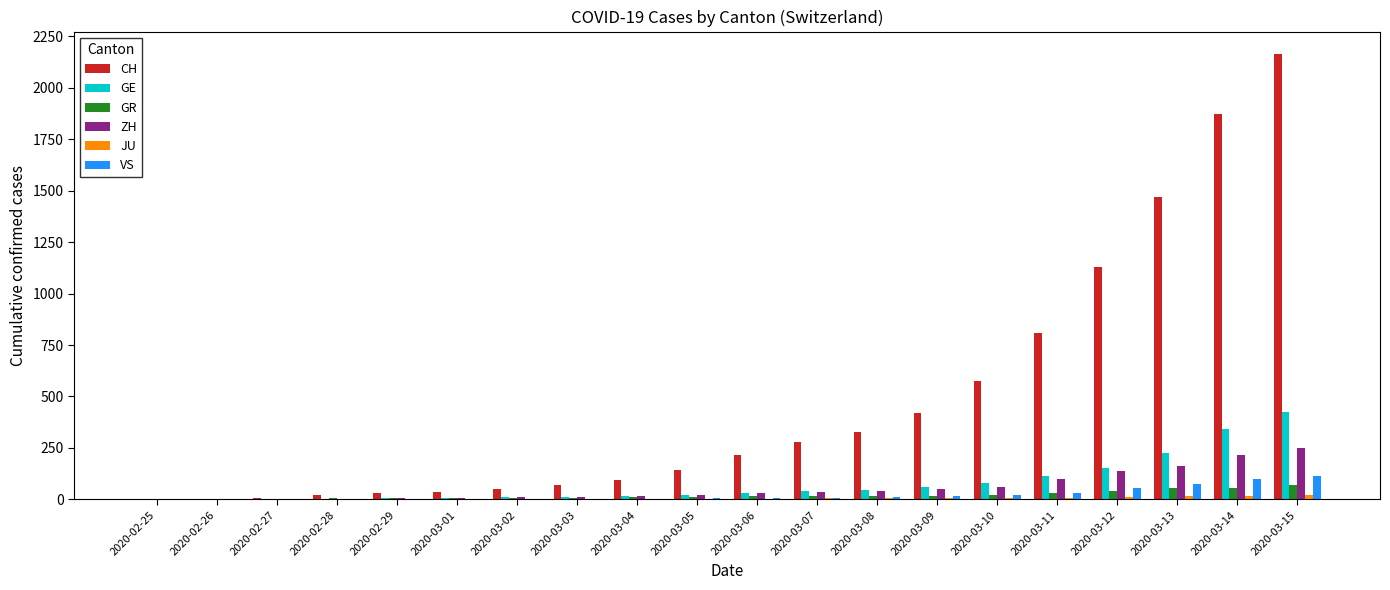

Are the bars horizontal?

No